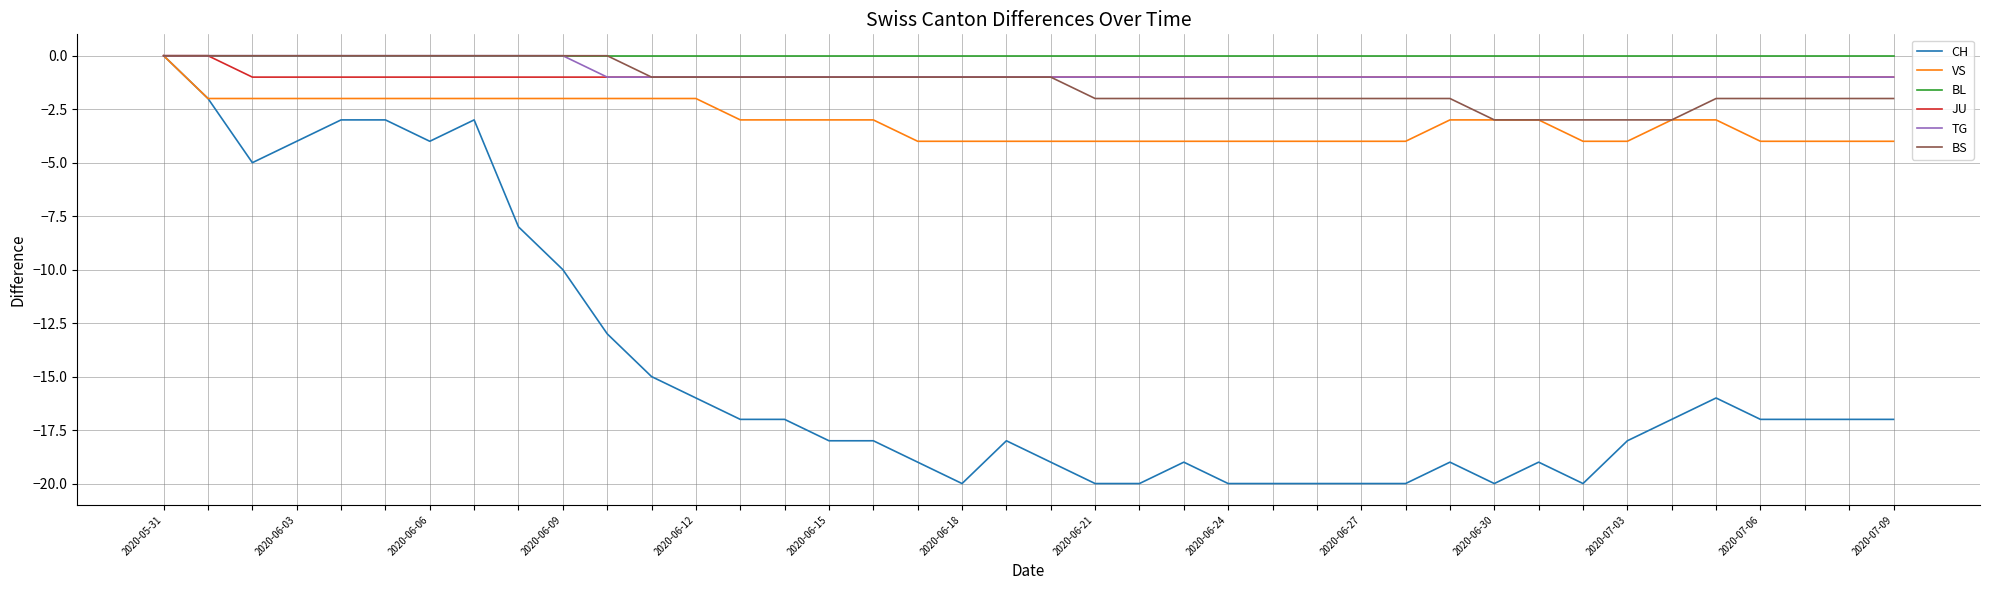

What are all the series names shown in the legend?

CH, VS, BL, JU, TG, BS